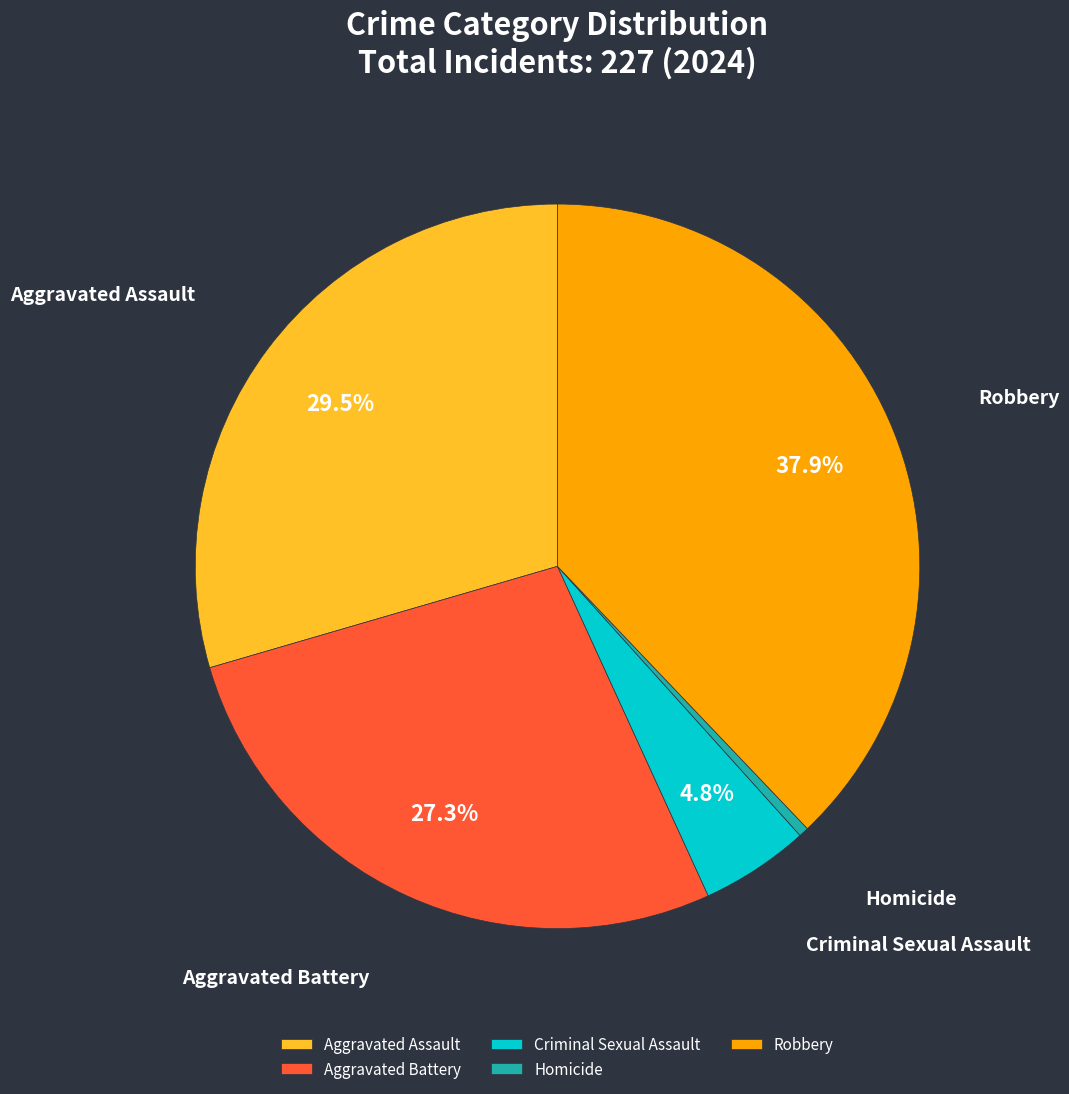

True or false: Criminal Sexual Assault accounts for 5% of the total.

True